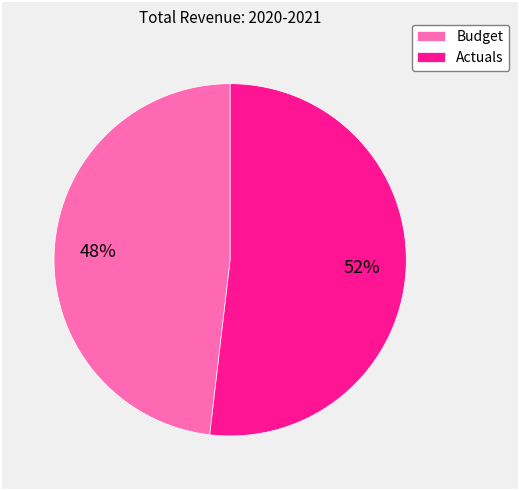

Does Actuals account for over 50% of the chart?

Yes